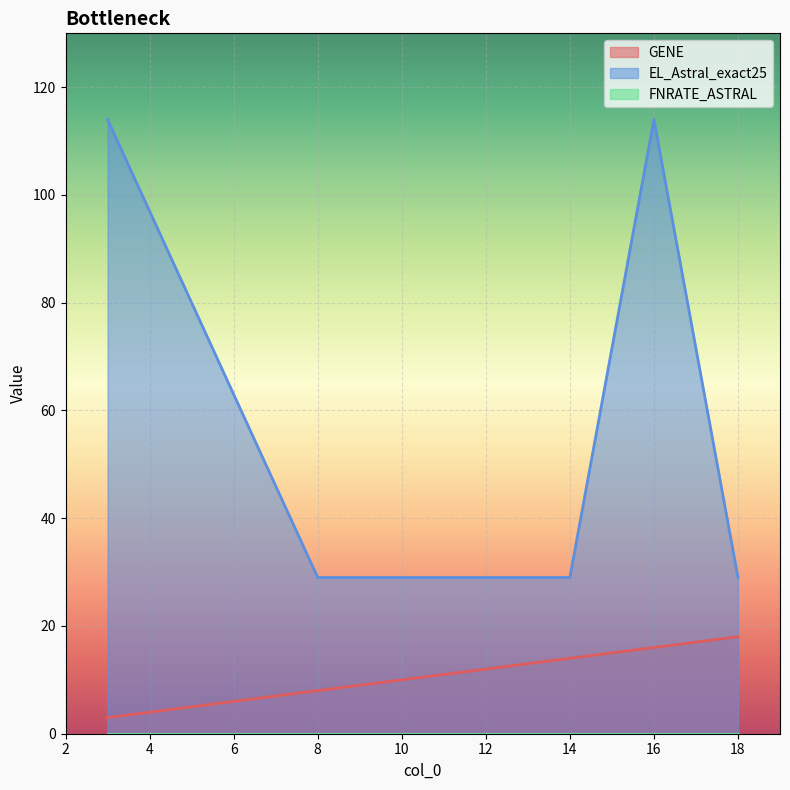

What is the sum of the EL_Astral_exact25 values at 18 and 8?

58